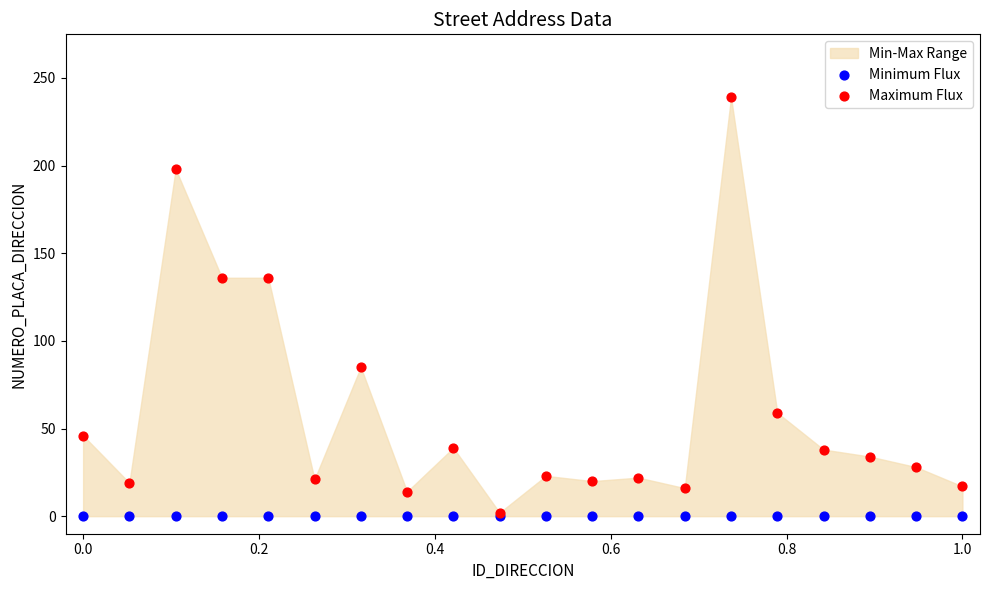

Which series reaches the maximum Y coordinate?

Maximum Flux